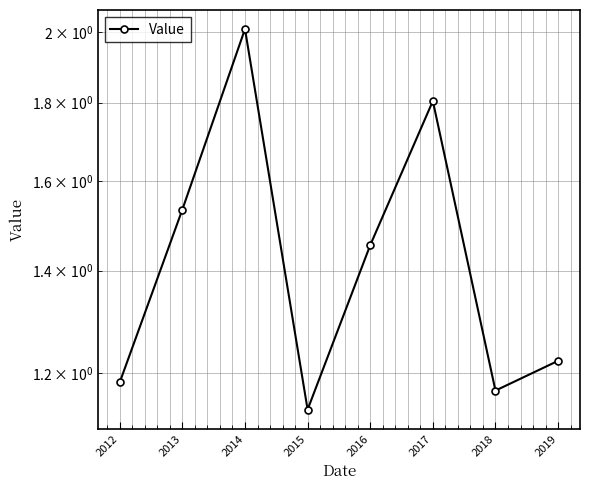

Which label corresponds to the smallest value in the chart?

2015